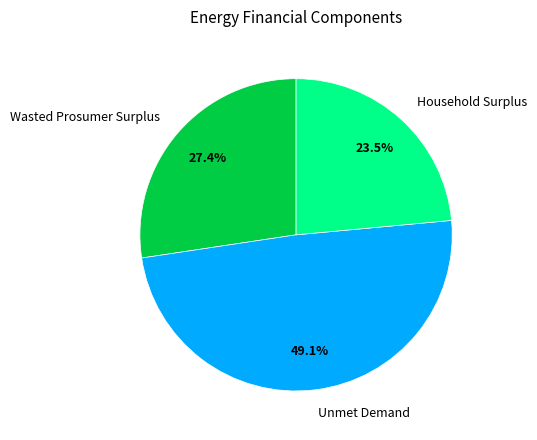

Rank the categories by value from lowest to highest.

Household Surplus, Wasted Prosumer Surplus, Unmet Demand